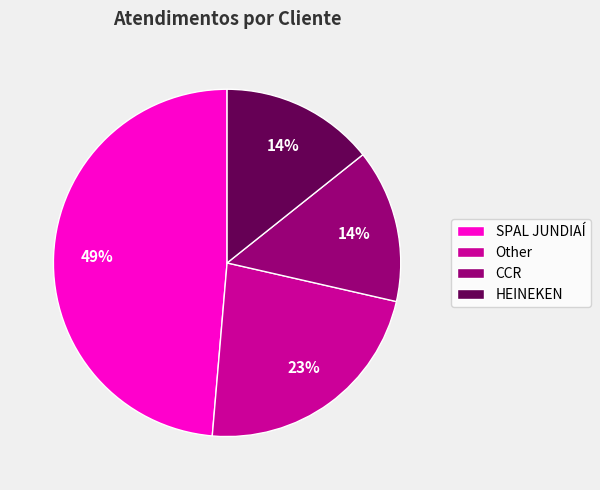

Is the sum of CCR and SPAL JUNDIAÍ greater than half?

Yes